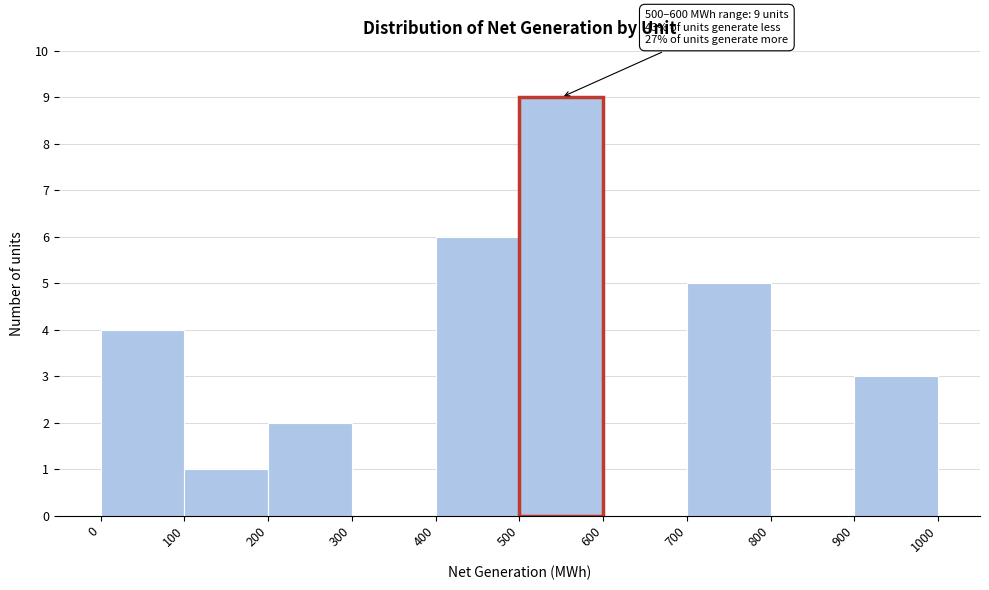

Which range on the x-axis has the tallest bar?

500 to 600